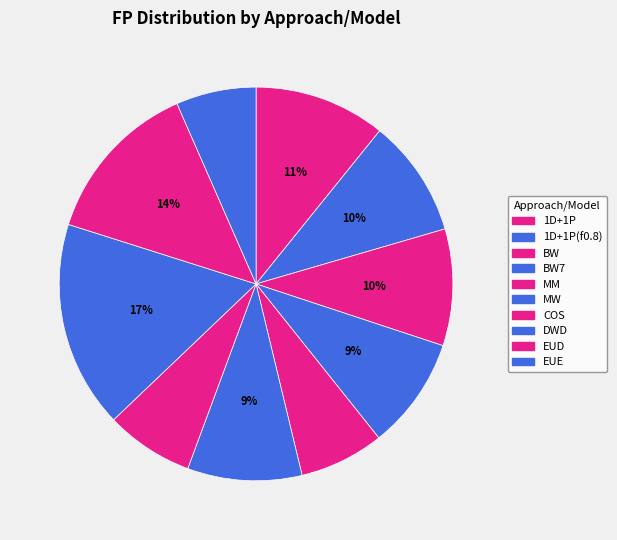

To the nearest percent, what is the difference between the largest and smallest slice percentages?

10%